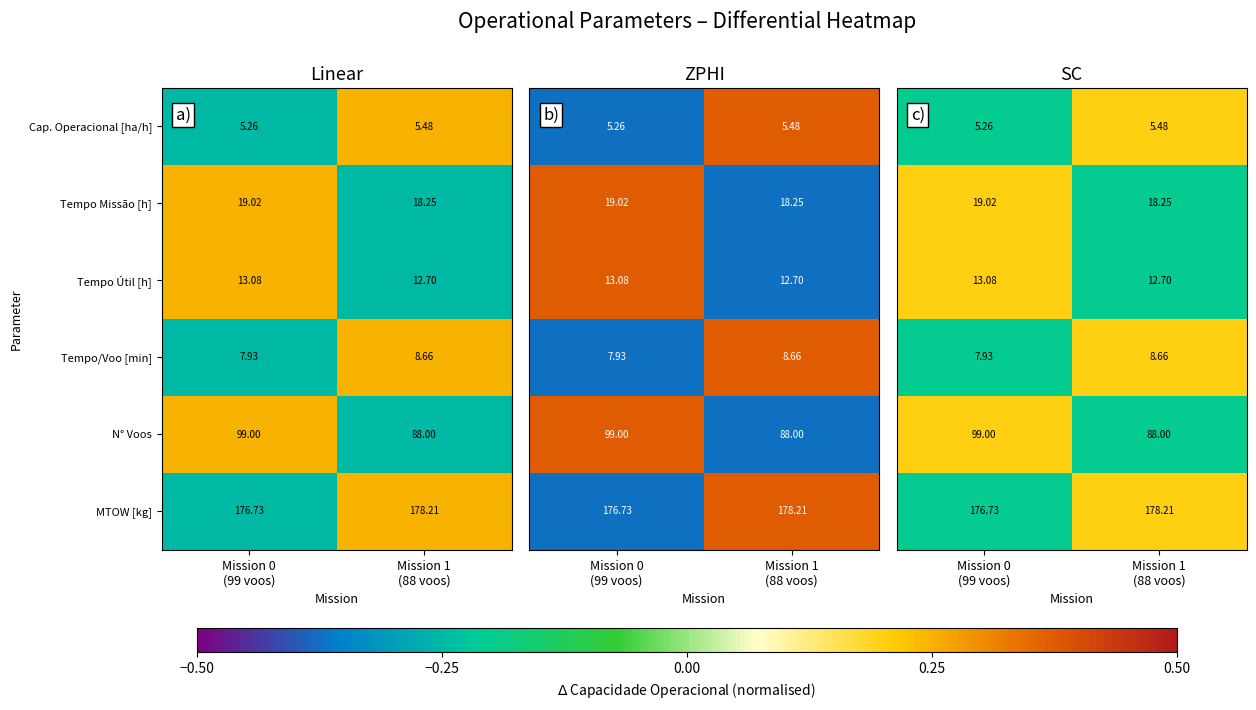

True or false: Cap. Operacional [ha/h] has a value of 0.2 at Mission 1 (88 voos).

True